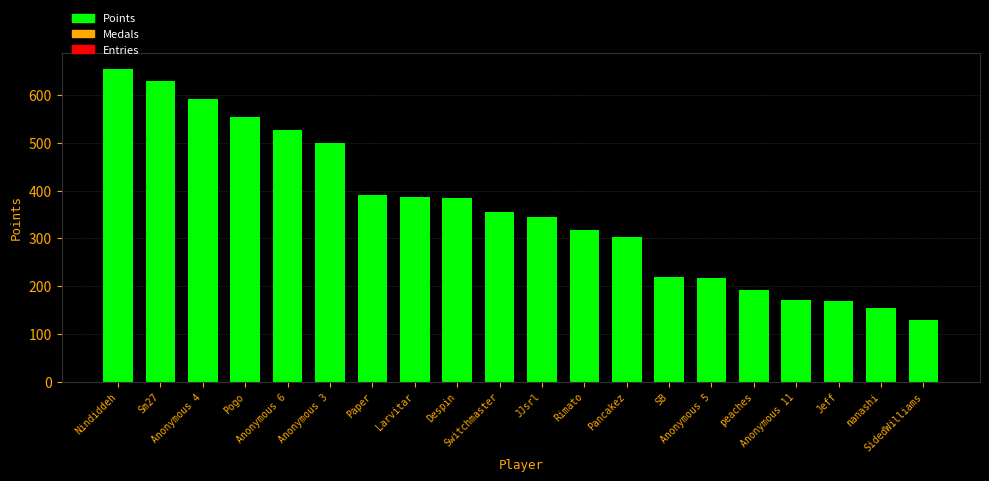

How many distinct data groups are displayed?

1